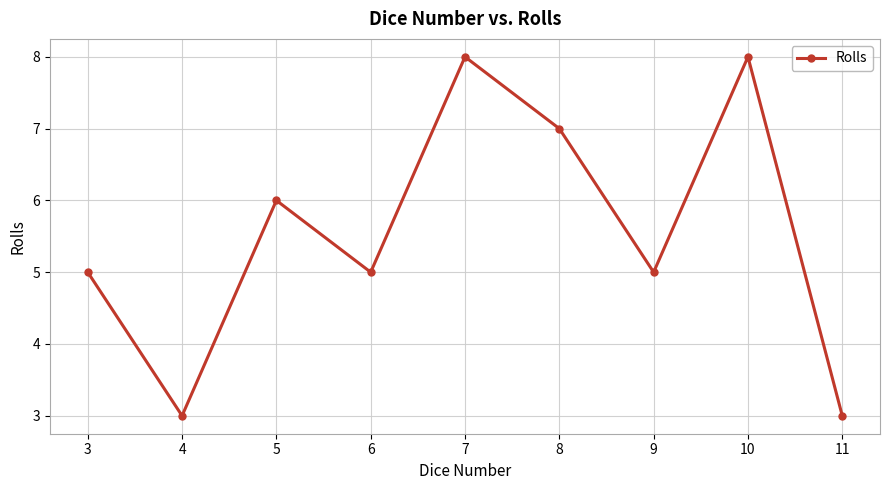

What is the minimum value shown in the chart?

3